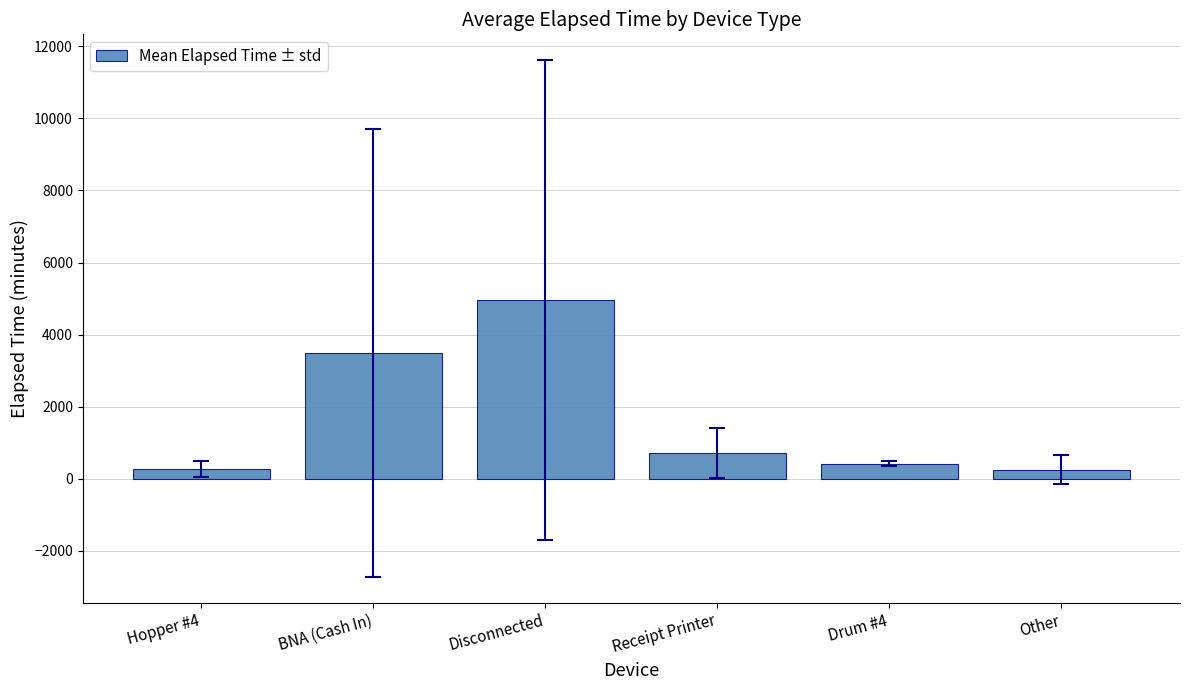

What is the value of the 5th bar from the left?

420.0